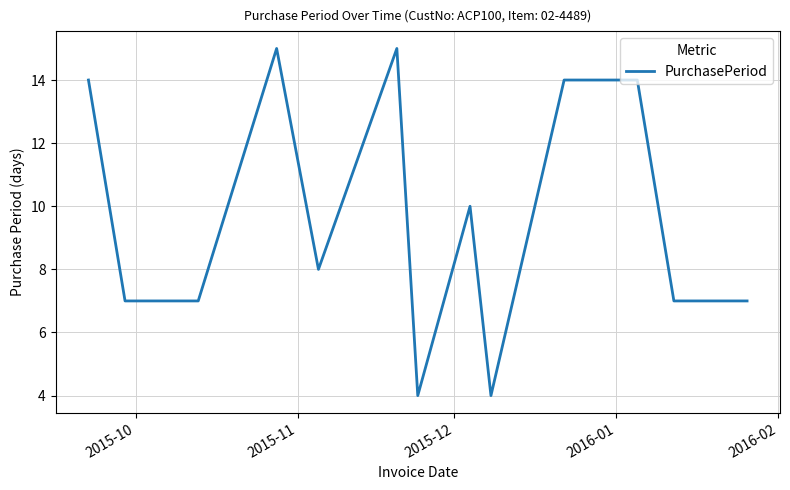

What is the minimum value shown in the chart?

4